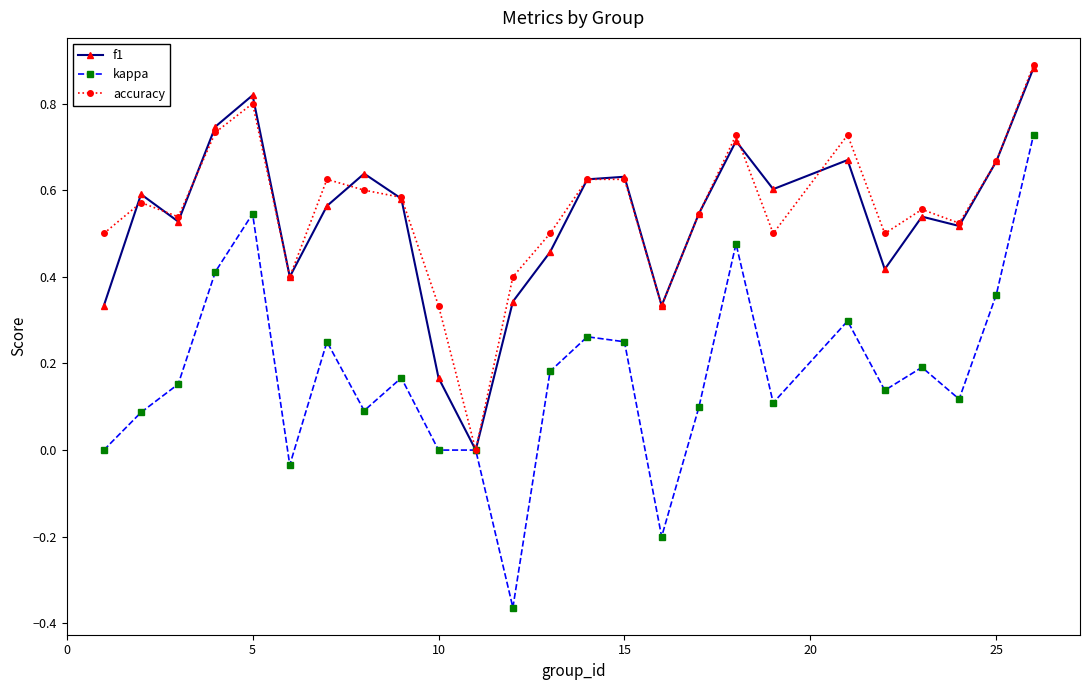

True or false: accuracy has more than 2 points higher than both neighbors.

True